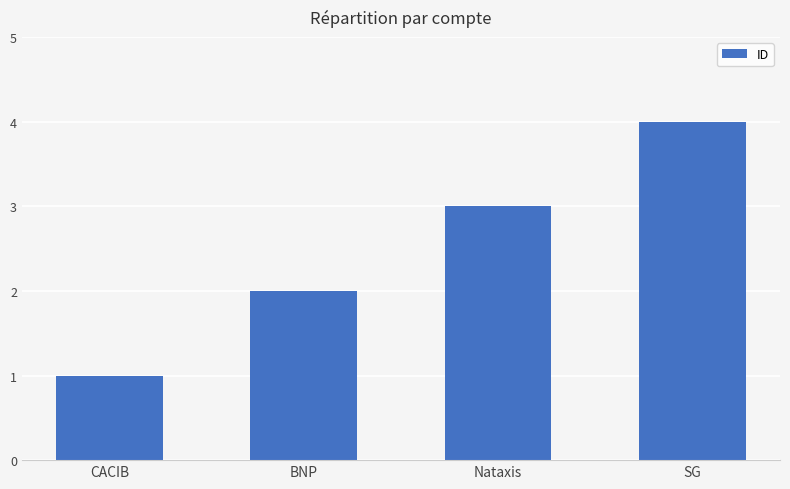

Reading left to right, transcribe all the data shown in this chart.

CACIB=1	BNP=2	Nataxis=3	SG=4